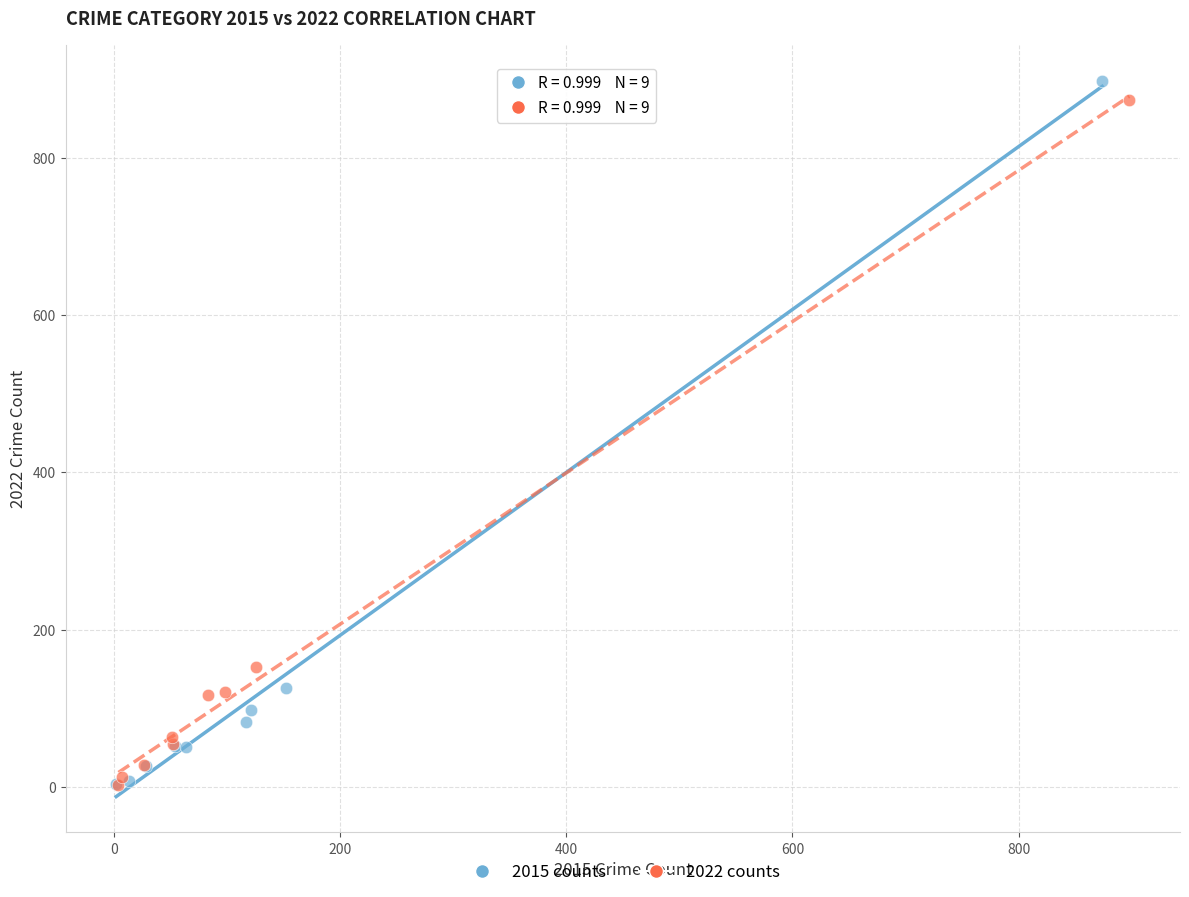

Which series contains the highest Y value?

2015 counts